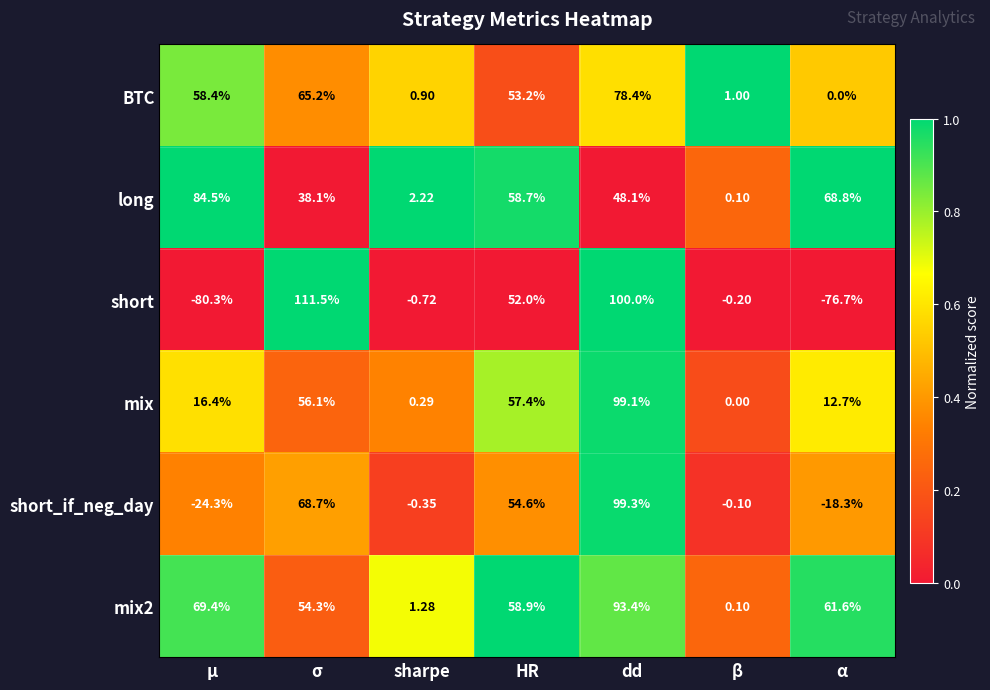

Where does the short series first go above 0?

σ